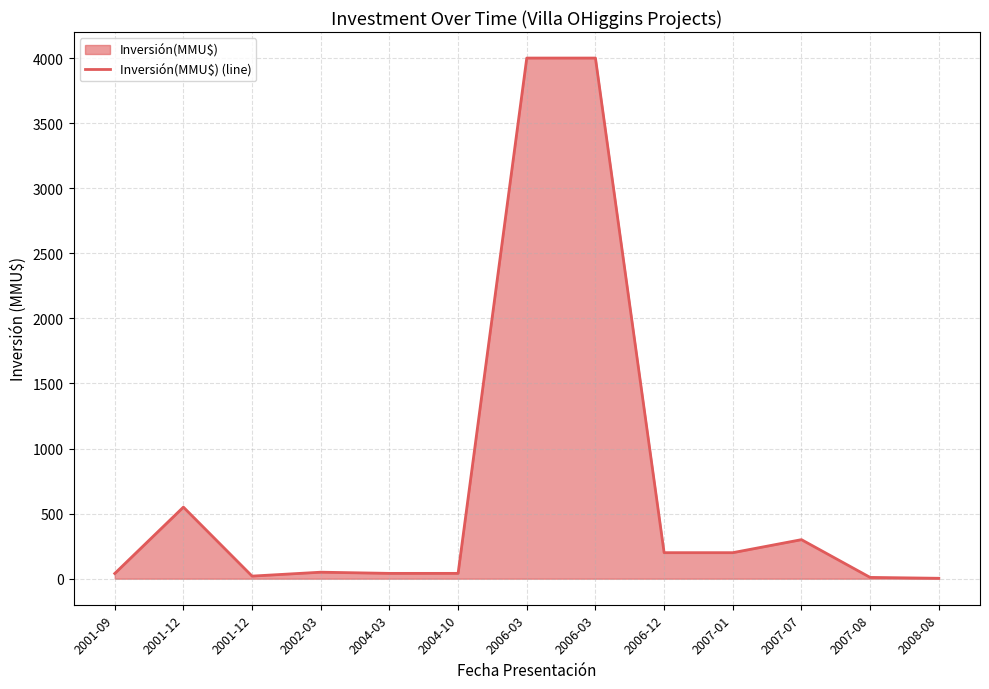

True or false: the data has more than 0 interior local peaks.

True